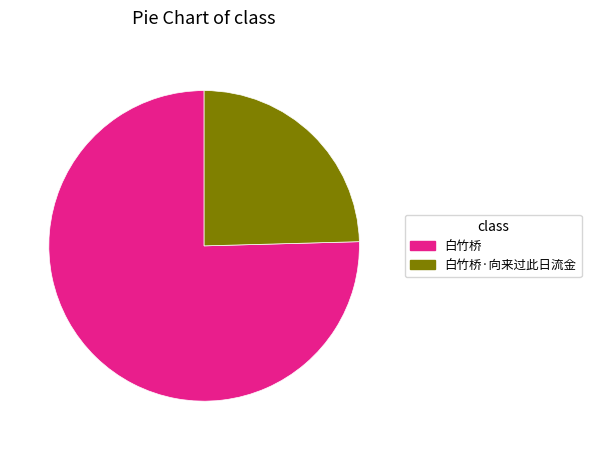

Is there any slice that represents more than half of the pie?

Yes